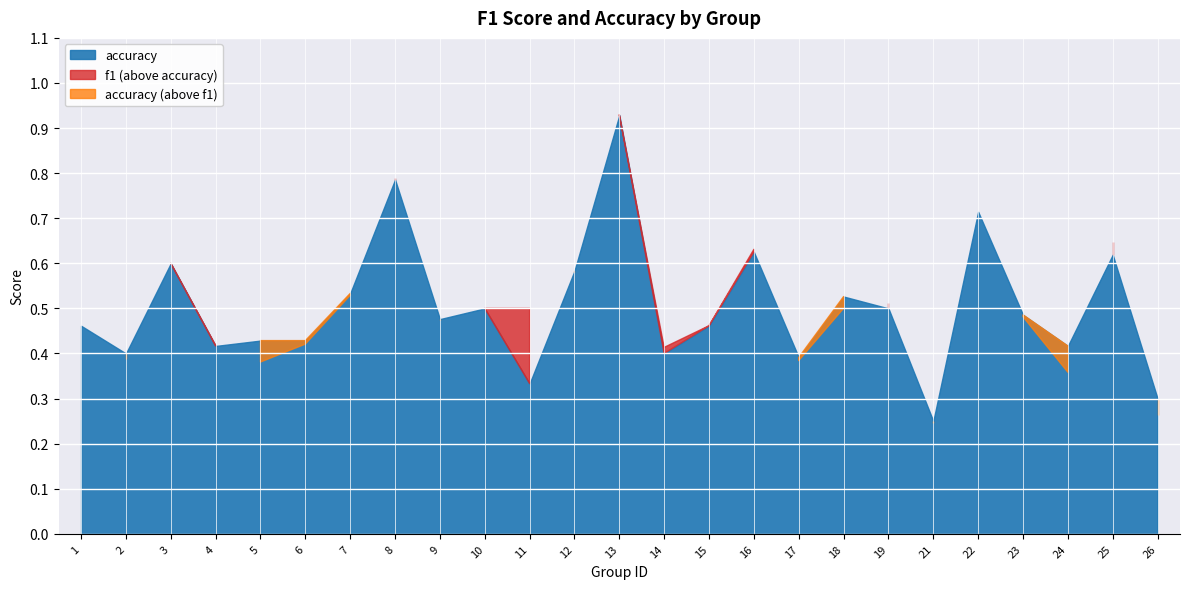

List the series in order of their peak value, highest first.

f1, accuracy